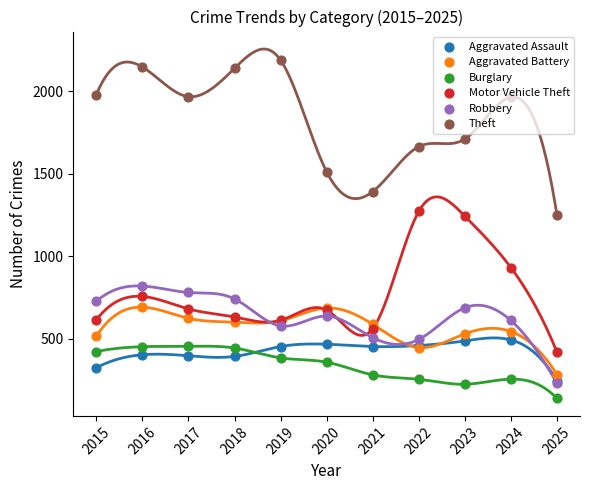

Which series contains the lowest Y value?

Burglary